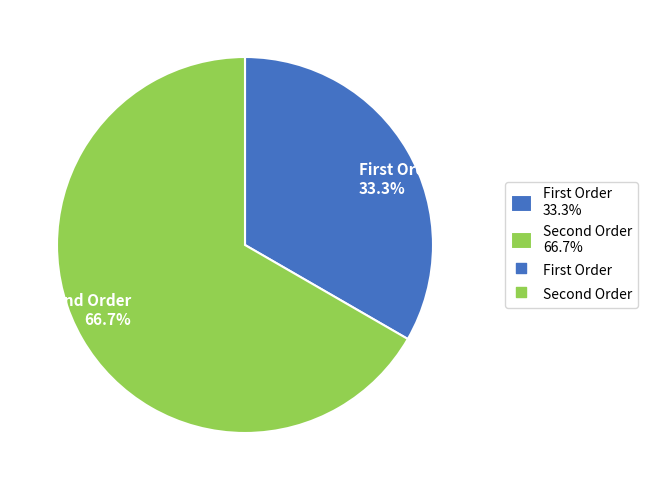

Which category accounts for the majority?

Second Order